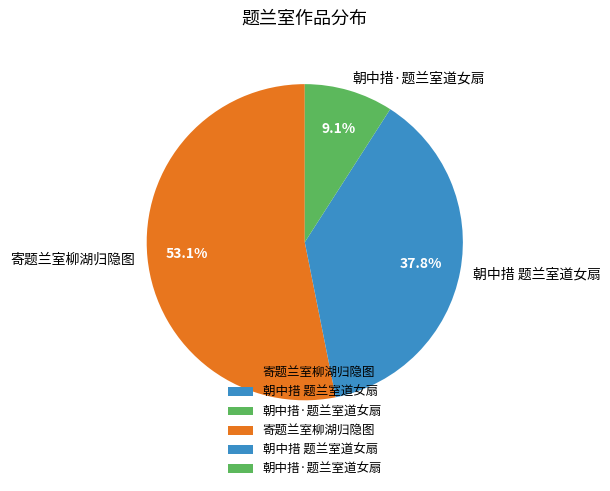

Rank the categories by value from lowest to highest.

朝中措·题兰室道女扇, 朝中措 题兰室道女扇, 寄题兰室柳湖归隐图